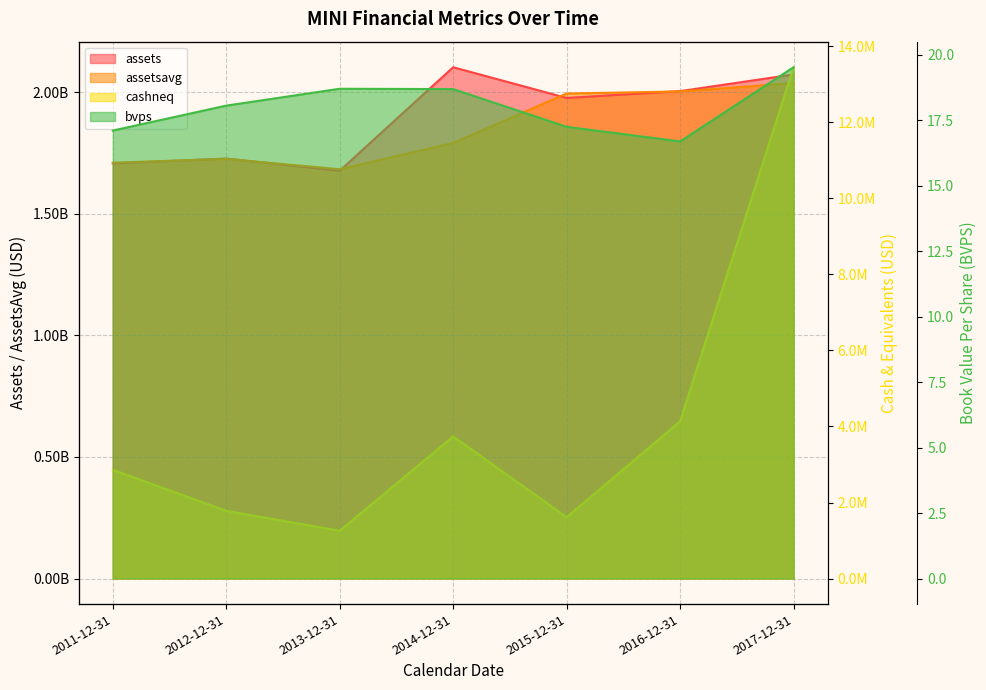

Reading left to right, transcribe all the data shown in this chart.

assets: 2011-12-31=1707500000.0	2012-12-31=1727560000.0	2013-12-31=1677374000.0	2014-12-31=2103174000.0	2015-12-31=1976775000.0	2016-12-31=2004894000.0	2017-12-31=2073407000.0
assetsavg: 2011-12-31=1710388250.0	2012-12-31=1726043500.0	2013-12-31=1683571750.0	2014-12-31=1791665750.0	2015-12-31=1995014000.0	2016-12-31=2003597500.0	2017-12-31=2038046250.0
cashneq: 2011-12-31=2860000.0	2012-12-31=1780000.0	2013-12-31=1256000.0	2014-12-31=3739000.0	2015-12-31=1613000.0	2016-12-31=4137000.0	2017-12-31=13451000.0
bvps: 2011-12-31=17.1	2012-12-31=18.1	2013-12-31=18.7	2014-12-31=18.7	2015-12-31=17.3	2016-12-31=16.7	2017-12-31=19.5